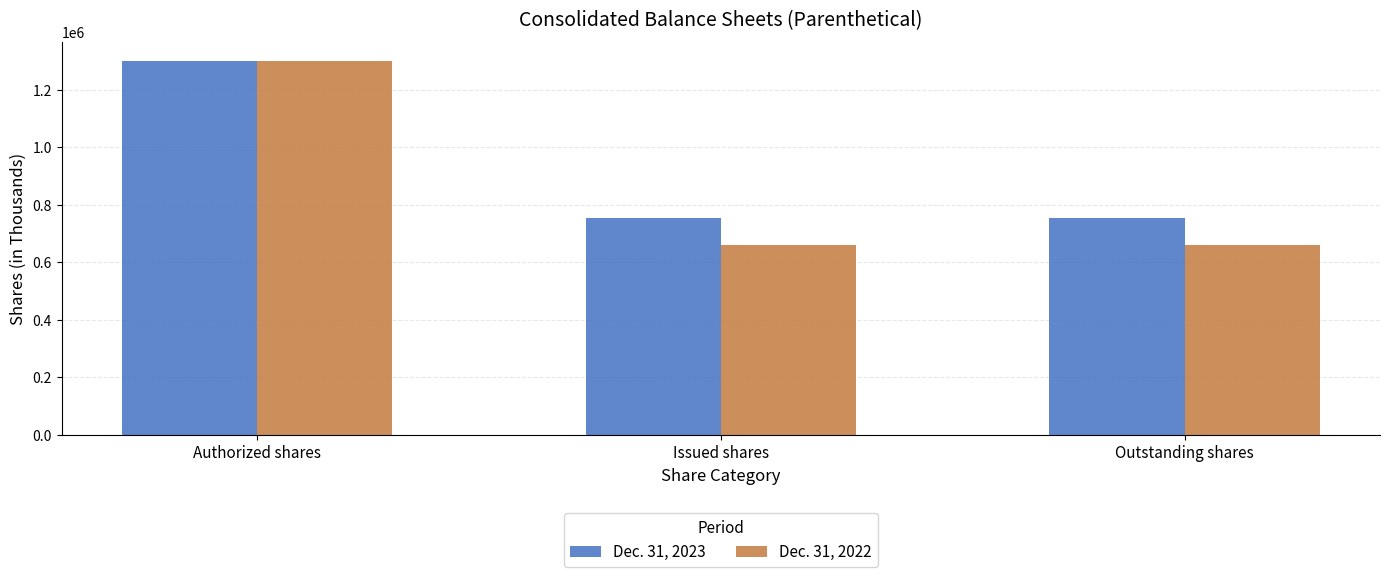

Which label corresponds to the largest value in the chart?

Authorized shares